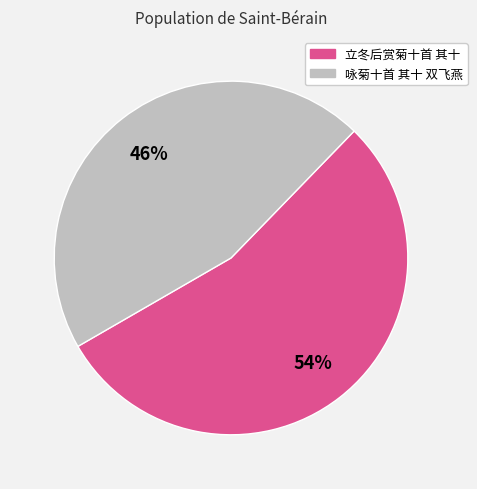

Between 咏菊十首 其十 双飞燕 and 立冬后赏菊十首 其十, which is larger?

立冬后赏菊十首 其十